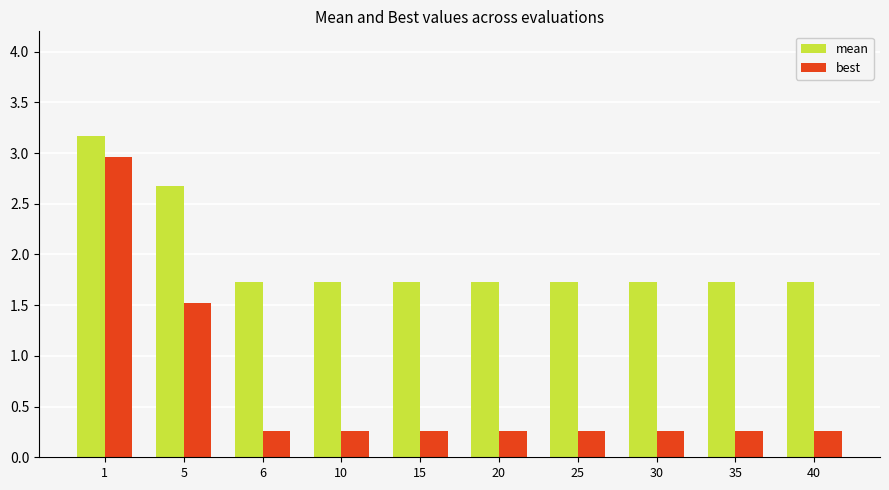

What are all the series names shown in the legend?

mean, best